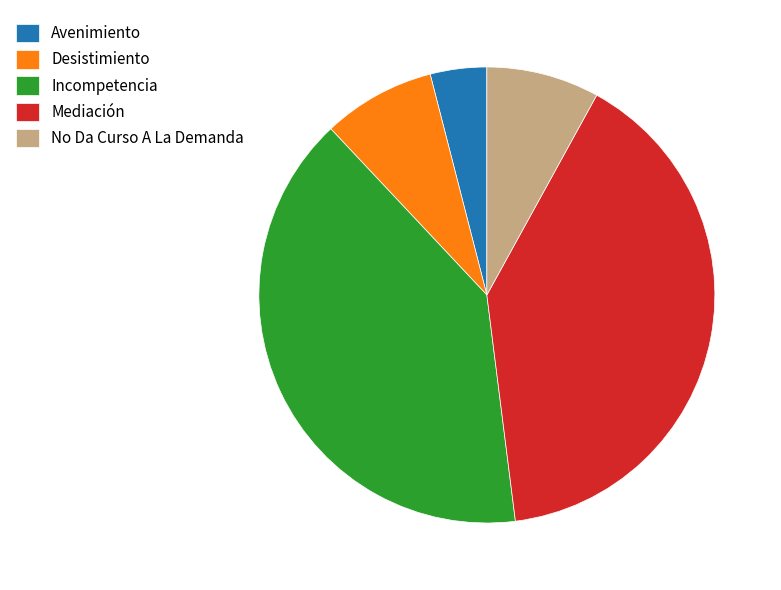

Approximately how many times larger is the value at No Da Curso A La Demanda compared to Incompetencia?

0.2